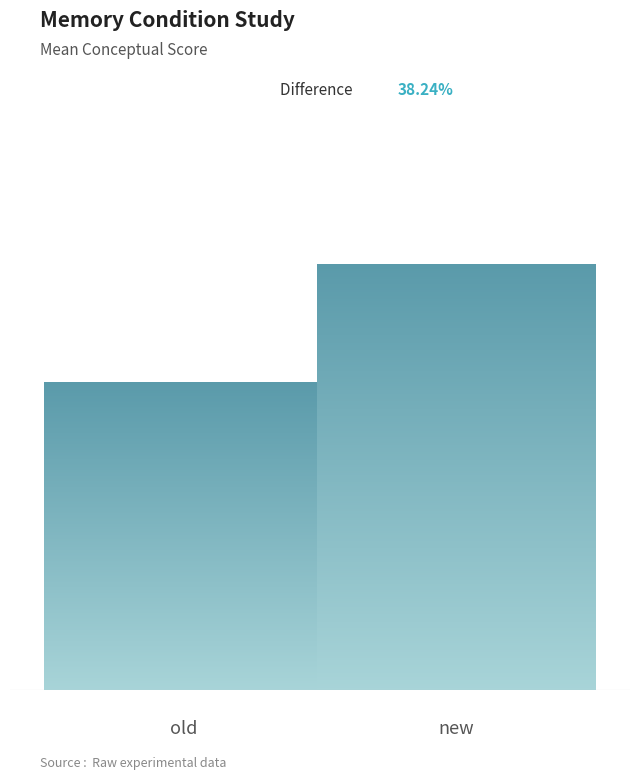

What is the difference between the maximum and minimum values?

23.8